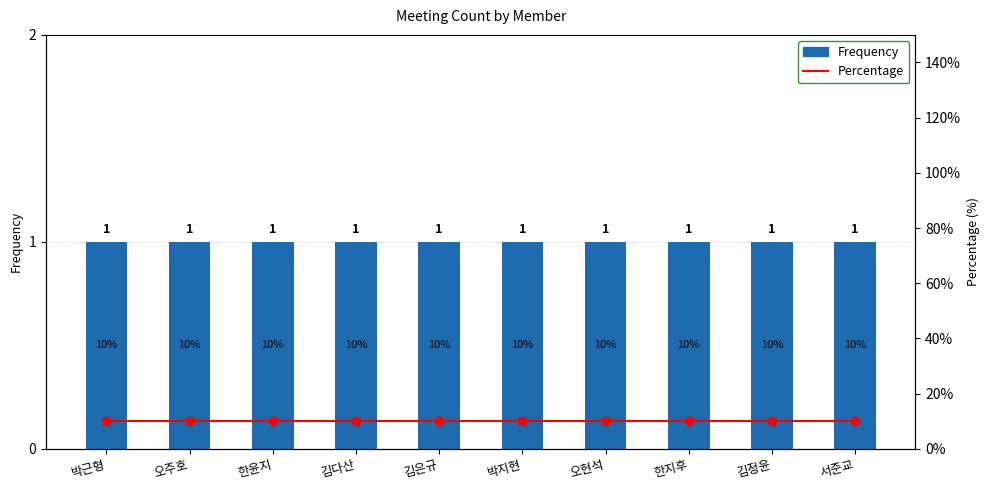

Reading right to left, extract all data points from this chart.

Frequency: 서준교=1	김정윤=1	한지후=1	오현석=1	박지현=1	김은규=1	김다산=1	한윤지=1	오주호=1	박근형=1
Percentage: 서준교=10	김정윤=10	한지후=10	오현석=10	박지현=10	김은규=10	김다산=10	한윤지=10	오주호=10	박근형=10